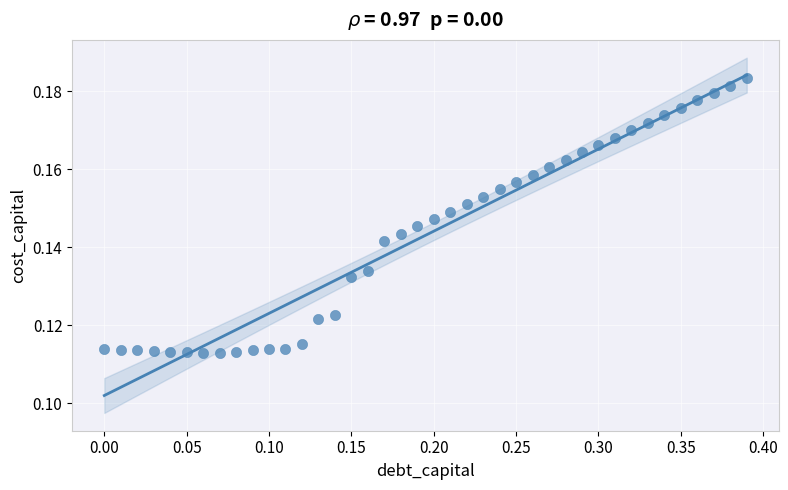

What is the range of X values (max minus min)?

0.4